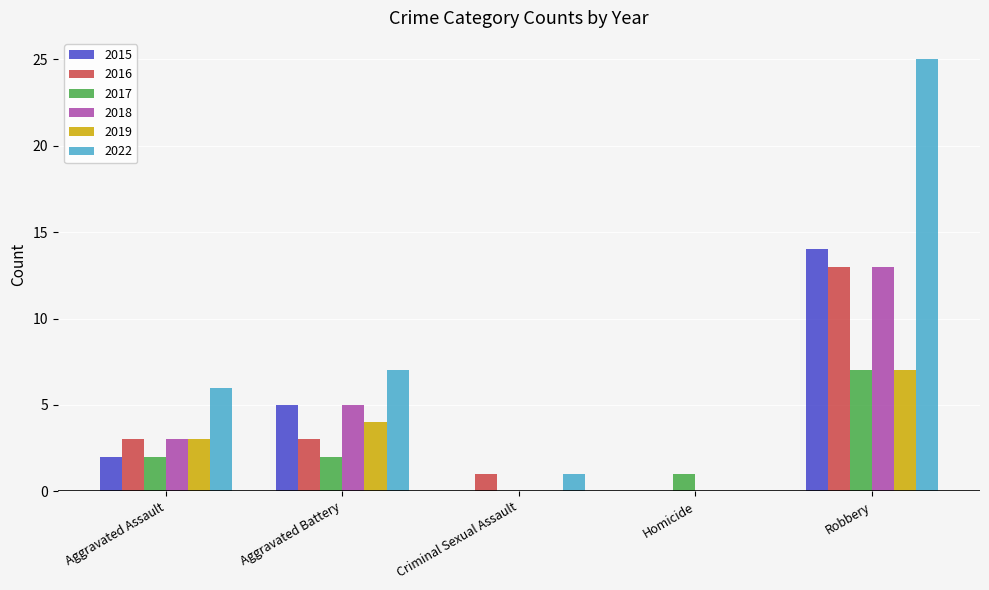

What is the approximate value of 2018 at Robbery?

13